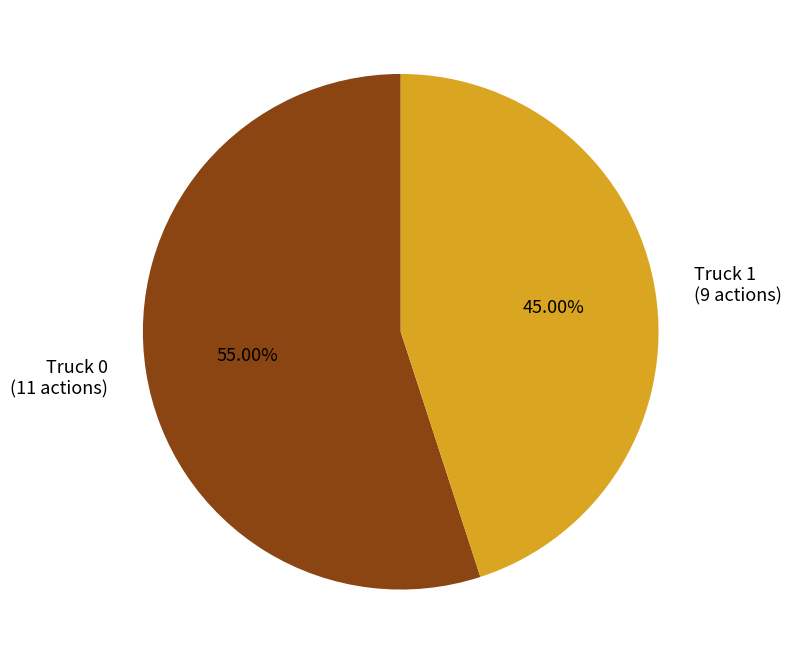

To the nearest percent, what is the combined percentage of Truck 0 and Truck 1?

100%